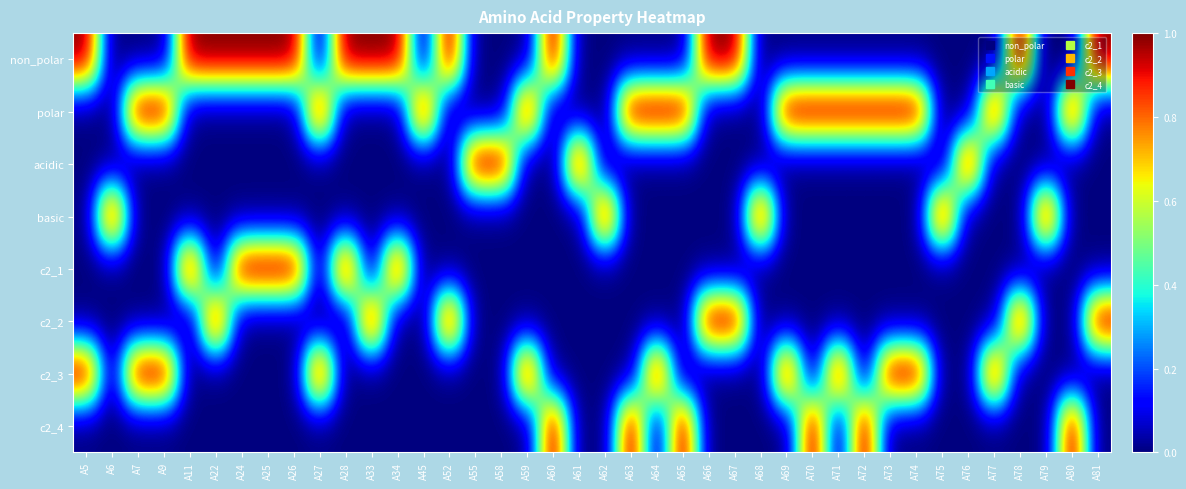

Reading left to right, extract all data points from this chart.

non_polar: A5=1	A6=0	A7=0	A9=0	A11=1	A22=1	A24=1	A25=1	A26=1	A27=0	A28=1	A33=1	A34=1	A45=0	A52=1	A55=0	A58=0	A59=0	A60=1	A61=0	A62=0	A63=0	A64=0	A65=0	A66=1	A67=1	A68=0	A69=0	A70=0	A71=0	A72=0	A73=0	A74=0	A75=0	A76=0	A77=0	A78=1	A79=0	A80=0	A81=1
polar: A5=0	A6=0	A7=1	A9=1	A11=0	A22=0	A24=0	A25=0	A26=0	A27=1	A28=0	A33=0	A34=0	A45=1	A52=0	A55=0	A58=0	A59=1	A60=0	A61=0	A62=0	A63=1	A64=1	A65=1	A66=0	A67=0	A68=0	A69=1	A70=1	A71=1	A72=1	A73=1	A74=1	A75=0	A76=0	A77=1	A78=0	A79=0	A80=1	A81=0
acidic: A5=0	A6=0	A7=0	A9=0	A11=0	A22=0	A24=0	A25=0	A26=0	A27=0	A28=0	A33=0	A34=0	A45=0	A52=0	A55=1	A58=1	A59=0	A60=0	A61=1	A62=0	A63=0	A64=0	A65=0	A66=0	A67=0	A68=0	A69=0	A70=0	A71=0	A72=0	A73=0	A74=0	A75=0	A76=1	A77=0	A78=0	A79=0	A80=0	A81=0
basic: A5=0	A6=1	A7=0	A9=0	A11=0	A22=0	A24=0	A25=0	A26=0	A27=0	A28=0	A33=0	A34=0	A45=0	A52=0	A55=0	A58=0	A59=0	A60=0	A61=0	A62=1	A63=0	A64=0	A65=0	A66=0	A67=0	A68=1	A69=0	A70=0	A71=0	A72=0	A73=0	A74=0	A75=1	A76=0	A77=0	A78=0	A79=1	A80=0	A81=0
c2_1: A5=0	A6=0	A7=0	A9=0	A11=1	A22=0	A24=1	A25=1	A26=1	A27=0	A28=1	A33=0	A34=1	A45=0	A52=0	A55=0	A58=0	A59=0	A60=0	A61=0	A62=0	A63=0	A64=0	A65=0	A66=0	A67=0	A68=0	A69=0	A70=0	A71=0	A72=0	A73=0	A74=0	A75=0	A76=0	A77=0	A78=0	A79=0	A80=0	A81=0
c2_2: A5=0	A6=0	A7=0	A9=0	A11=0	A22=1	A24=0	A25=0	A26=0	A27=0	A28=0	A33=1	A34=0	A45=0	A52=1	A55=0	A58=0	A59=0	A60=0	A61=0	A62=0	A63=0	A64=0	A65=0	A66=1	A67=1	A68=0	A69=0	A70=0	A71=0	A72=0	A73=0	A74=0	A75=0	A76=0	A77=0	A78=1	A79=0	A80=0	A81=1
c2_3: A5=1	A6=0	A7=1	A9=1	A11=0	A22=0	A24=0	A25=0	A26=0	A27=1	A28=0	A33=0	A34=0	A45=0	A52=0	A55=0	A58=0	A59=1	A60=0	A61=0	A62=0	A63=0	A64=1	A65=0	A66=0	A67=0	A68=0	A69=1	A70=0	A71=1	A72=0	A73=1	A74=1	A75=0	A76=0	A77=1	A78=0	A79=0	A80=0	A81=0
c2_4: A5=0	A6=0	A7=0	A9=0	A11=0	A22=0	A24=0	A25=0	A26=0	A27=0	A28=0	A33=0	A34=0	A45=0	A52=0	A55=0	A58=0	A59=0	A60=1	A61=0	A62=0	A63=1	A64=0	A65=1	A66=0	A67=0	A68=0	A69=0	A70=1	A71=0	A72=1	A73=0	A74=0	A75=0	A76=0	A77=0	A78=0	A79=0	A80=1	A81=0